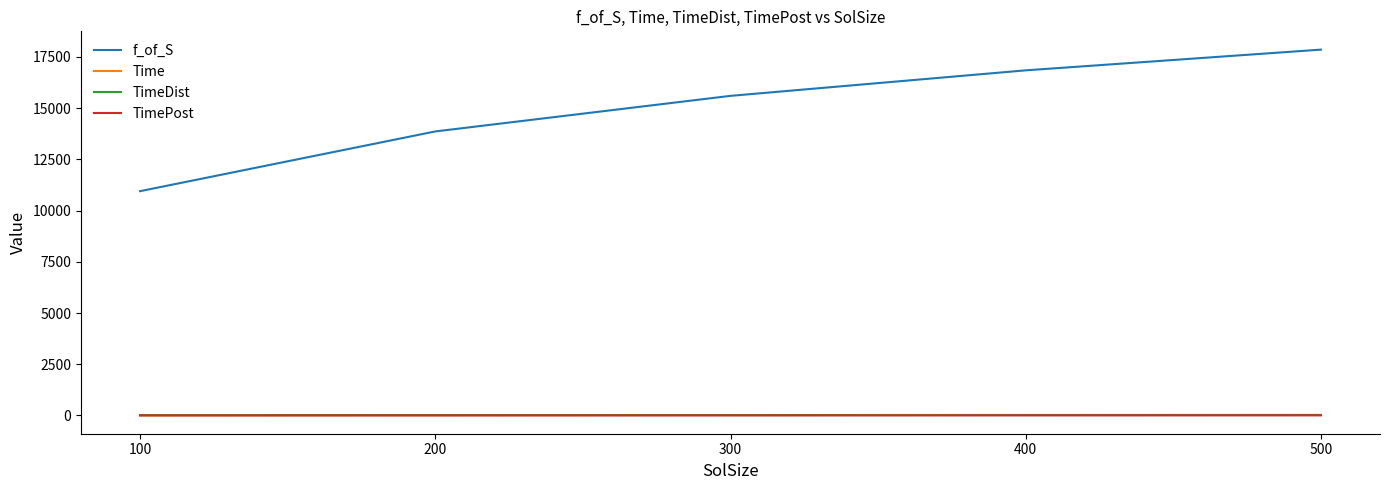

True or false: f_of_S and TimePost cross at least once.

False